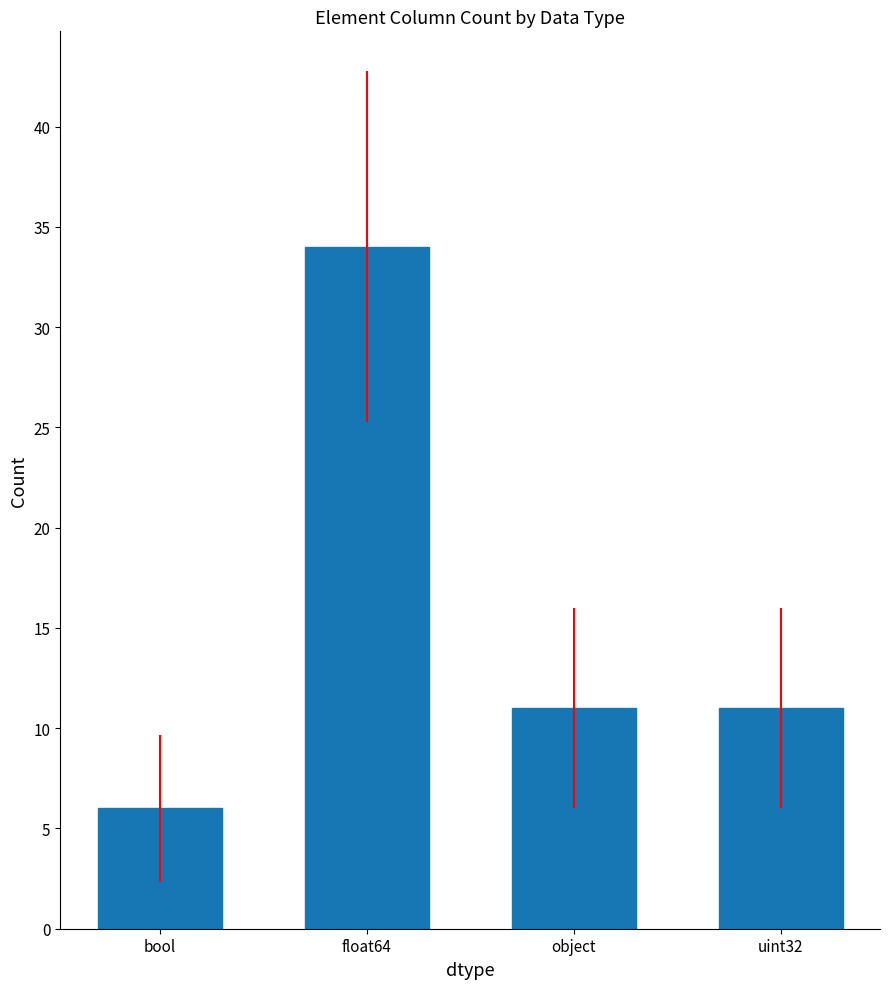

Which label corresponds to the largest value in the chart?

float64